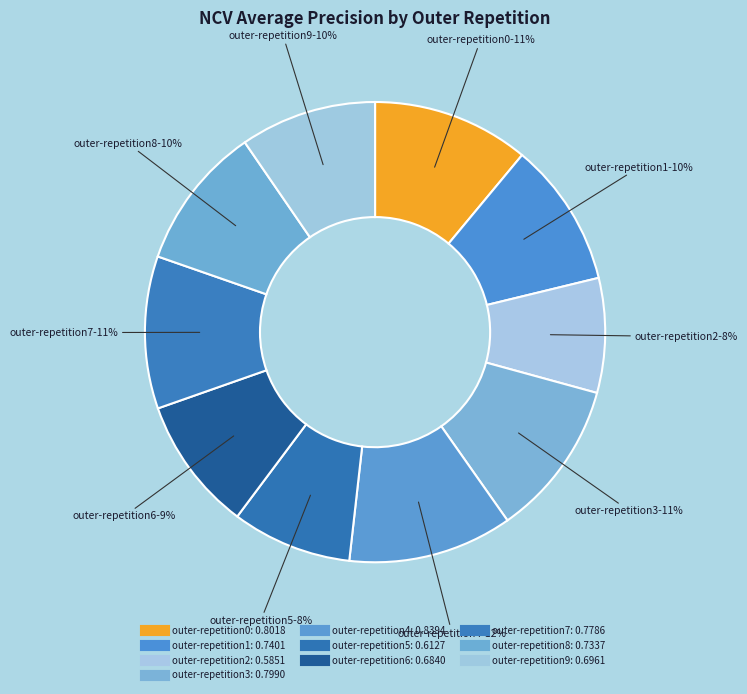

How many slices are in this pie chart?

10